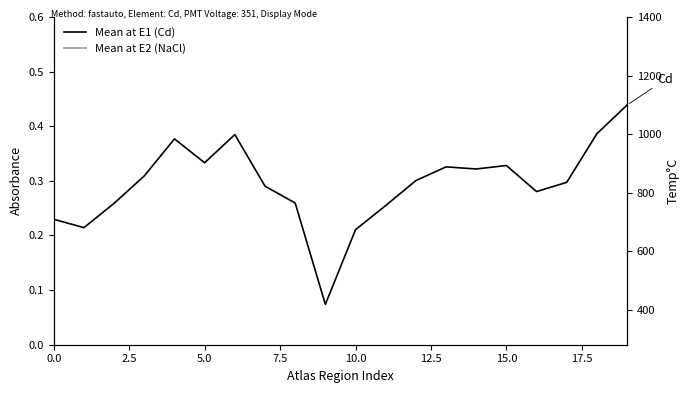

What is the sum of all Mean at E2 (NaCl) values?

6.8